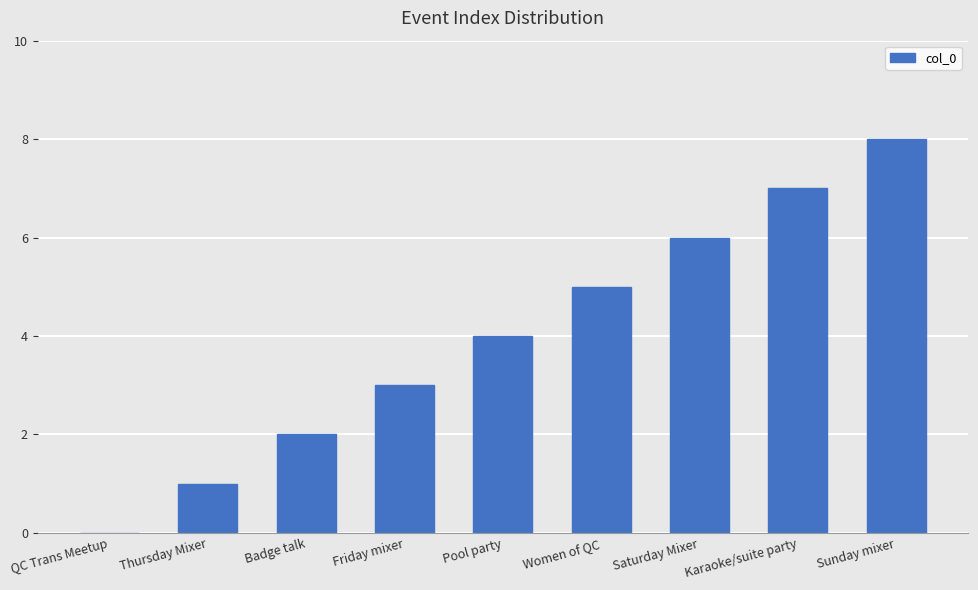

What is the change in value from QC Trans Meetup to Friday mixer?

+3